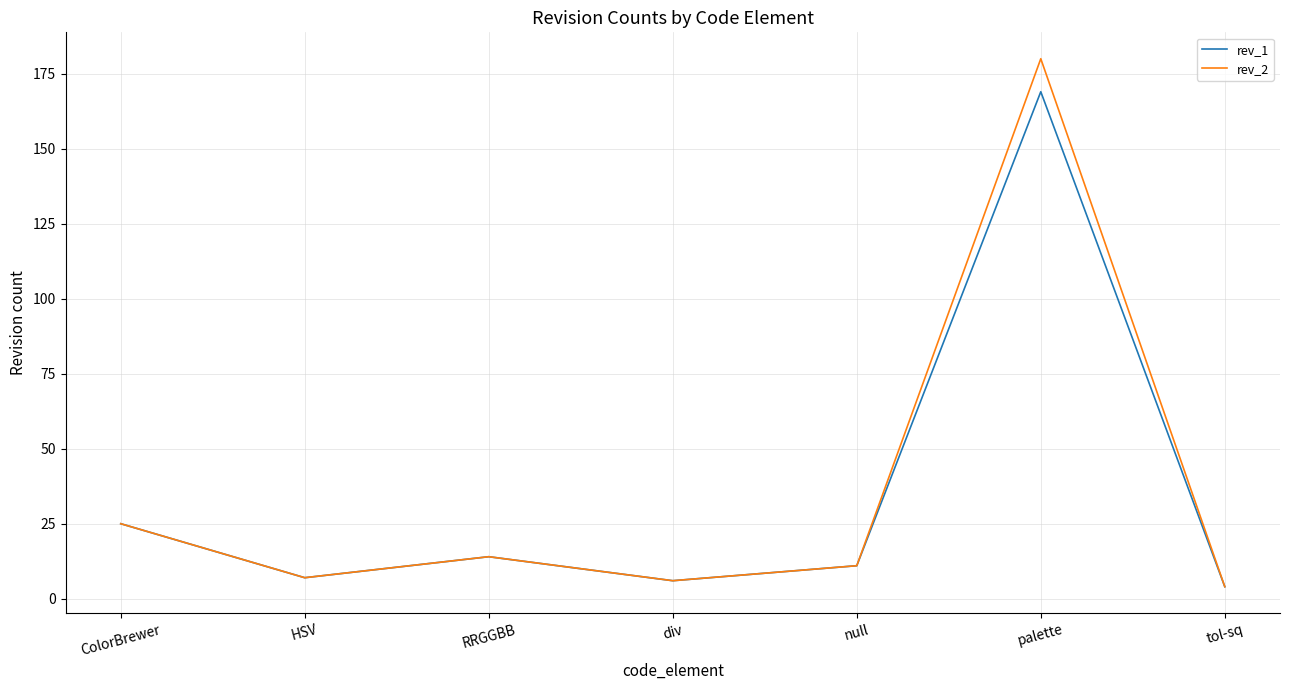

What are all the series names shown in the legend?

rev_1, rev_2